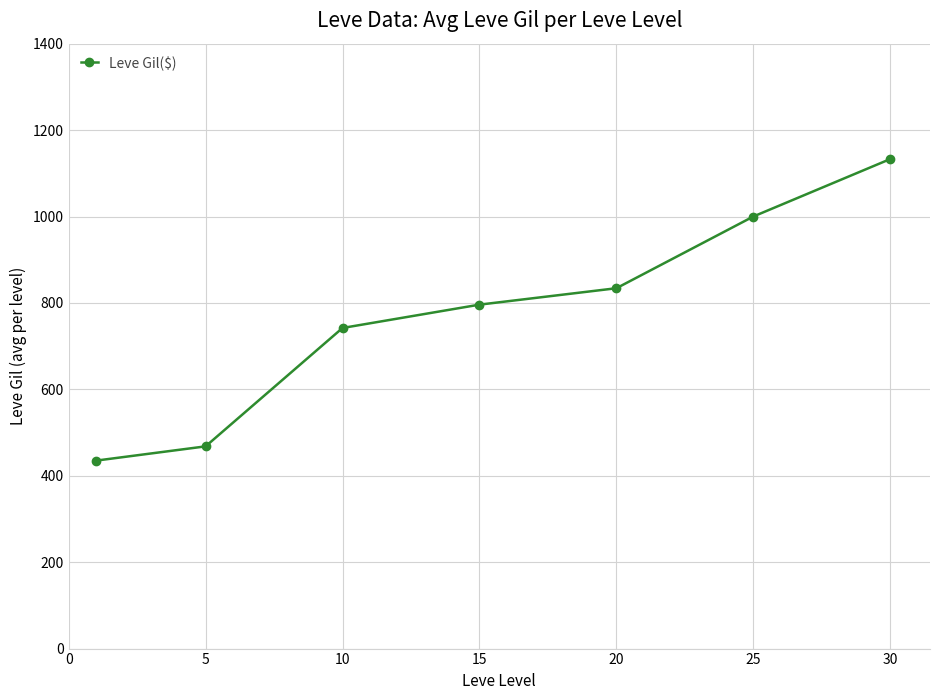

What is the maximum value shown in the chart?

1133